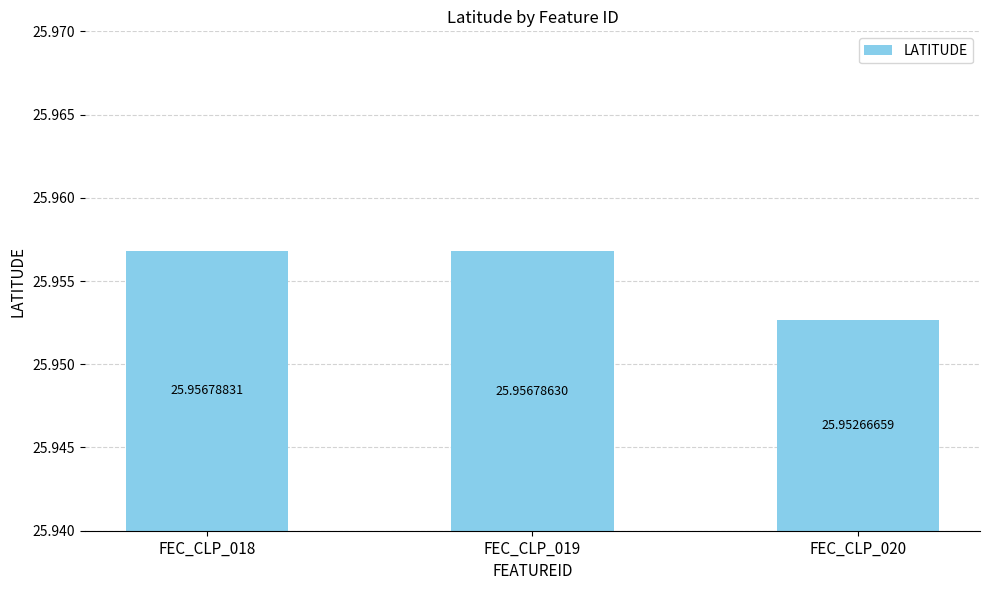

Where is the data nearest to the value 25?

FEC_CLP_020